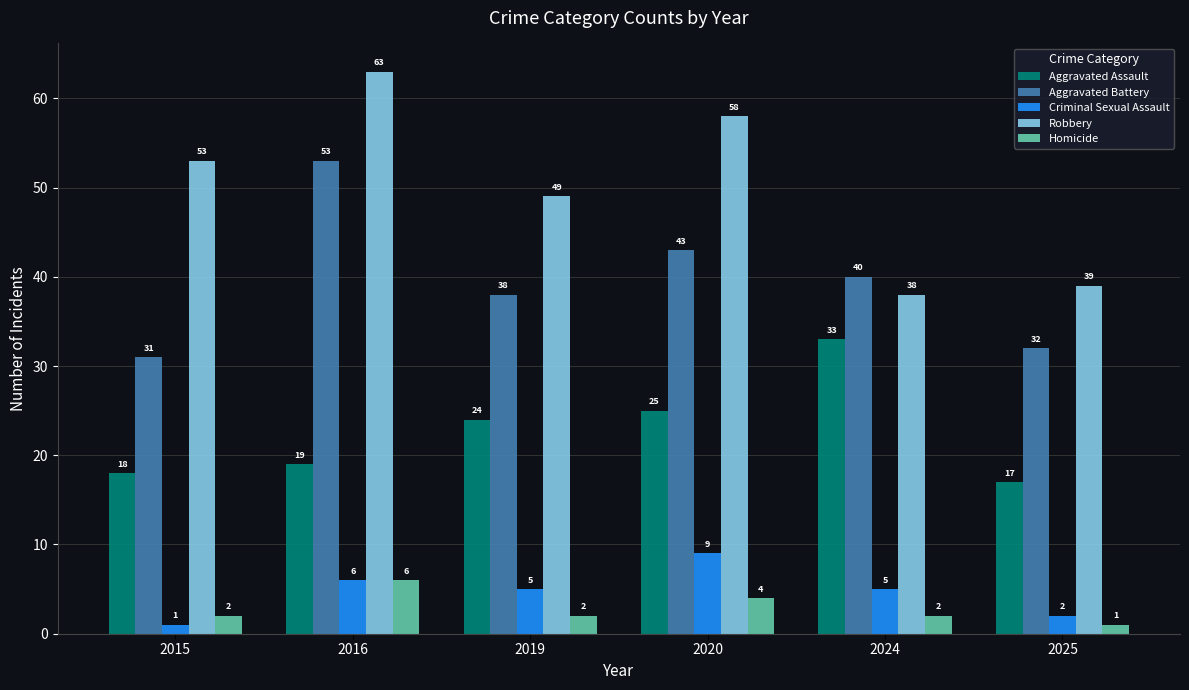

Which series has the largest range (max minus min)?

Robbery